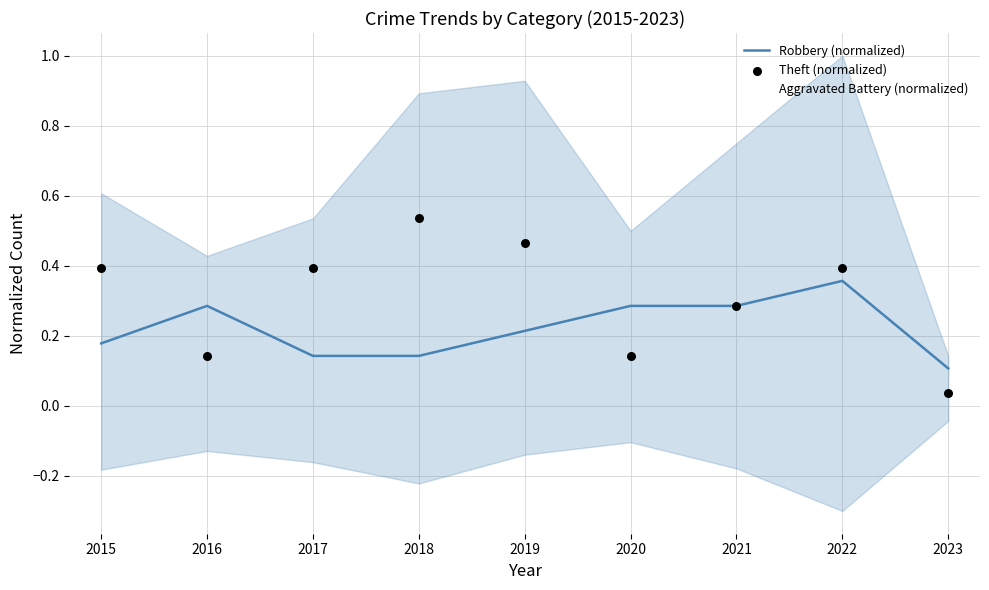

Which series contains the lowest Y value?

Aggravated Battery (normalized)